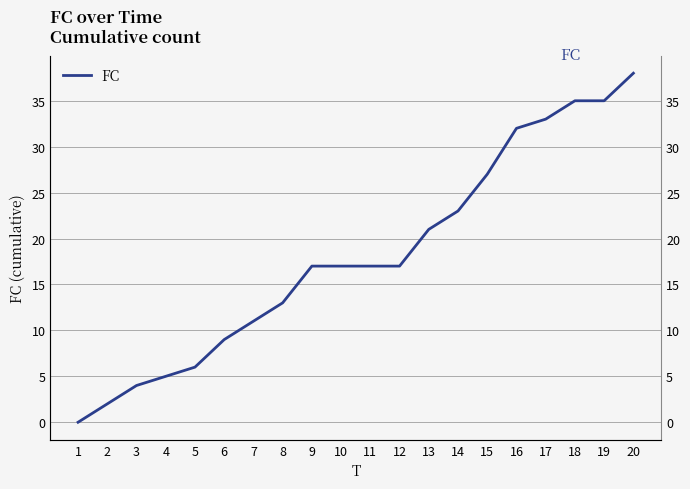

Is this an area chart (filled region under the line)?

No